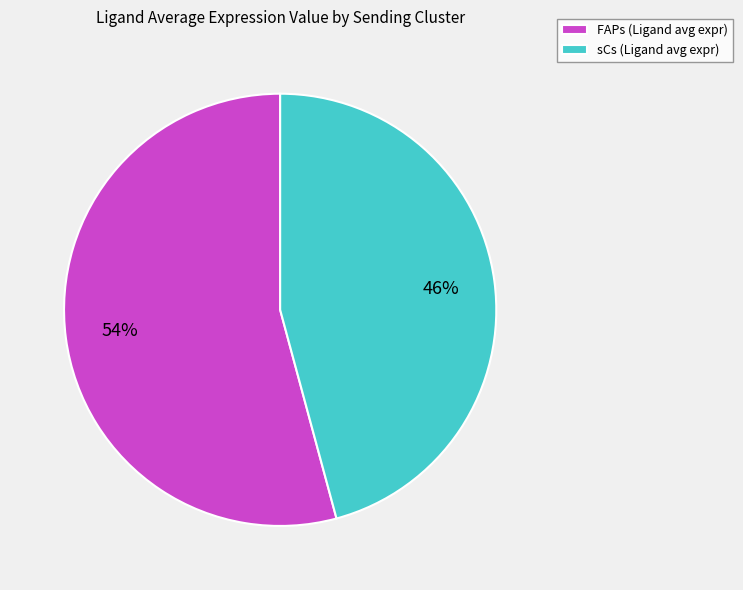

Which category accounts for the majority?

FAPs